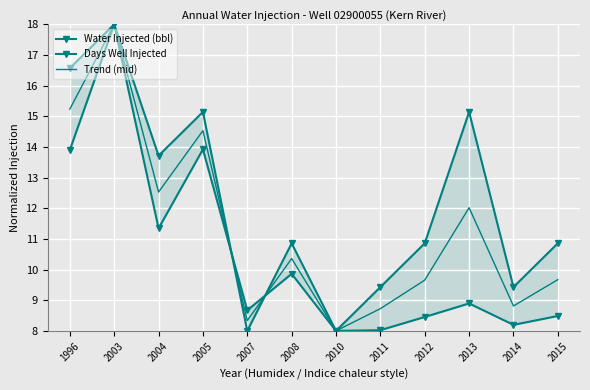

Where do Days Well Injected and Trend (mid) first cross each other?

2005 and 2007